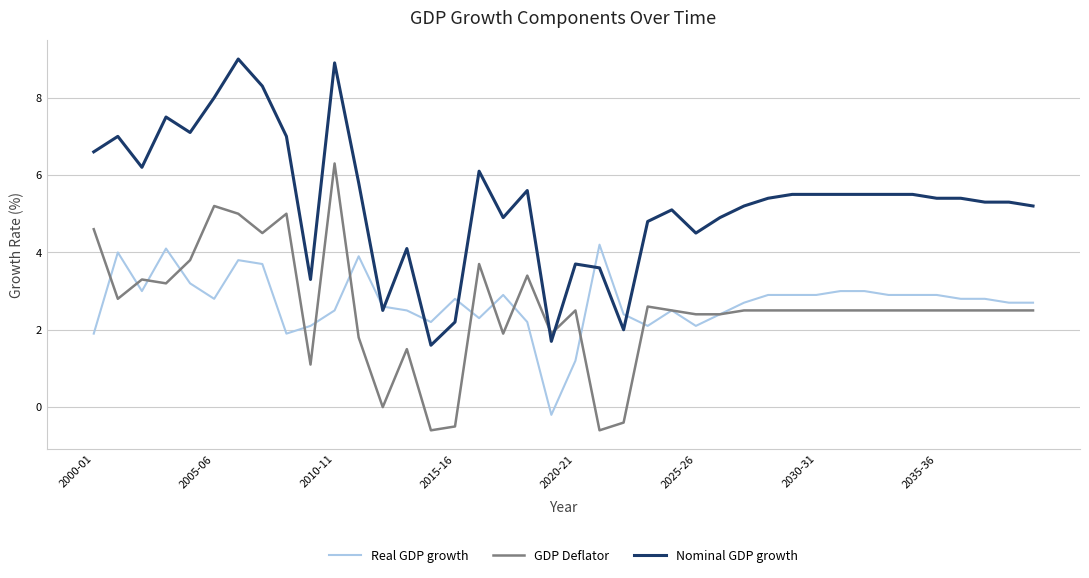

Which series has the largest range (max minus min)?

Nominal GDP growth